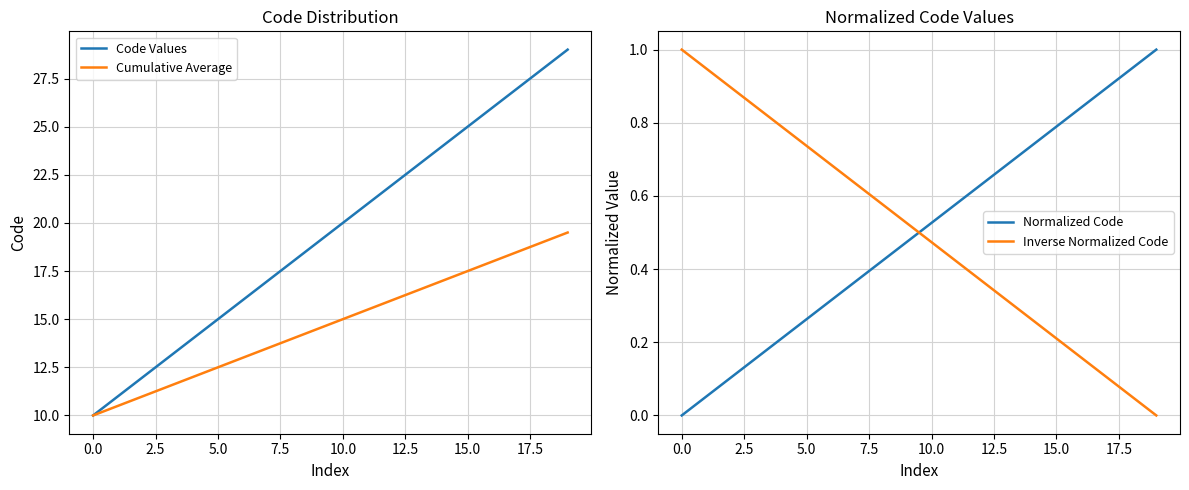

True or false: Cumulative Average and Normalized Code intersect in this chart.

False